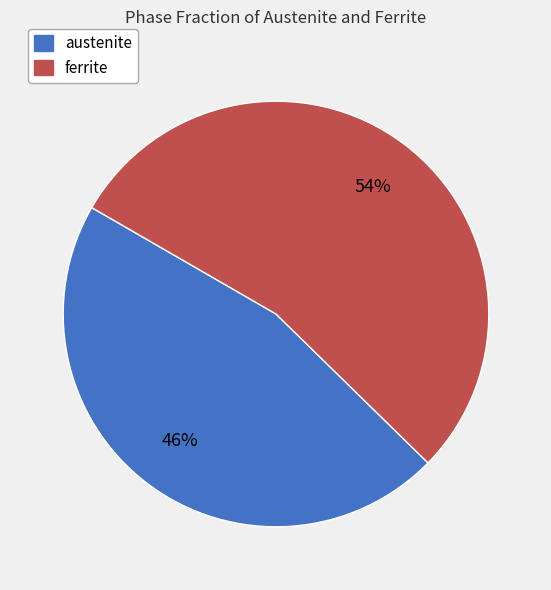

To the nearest percent, what is the difference between the largest and smallest slice percentages?

8%